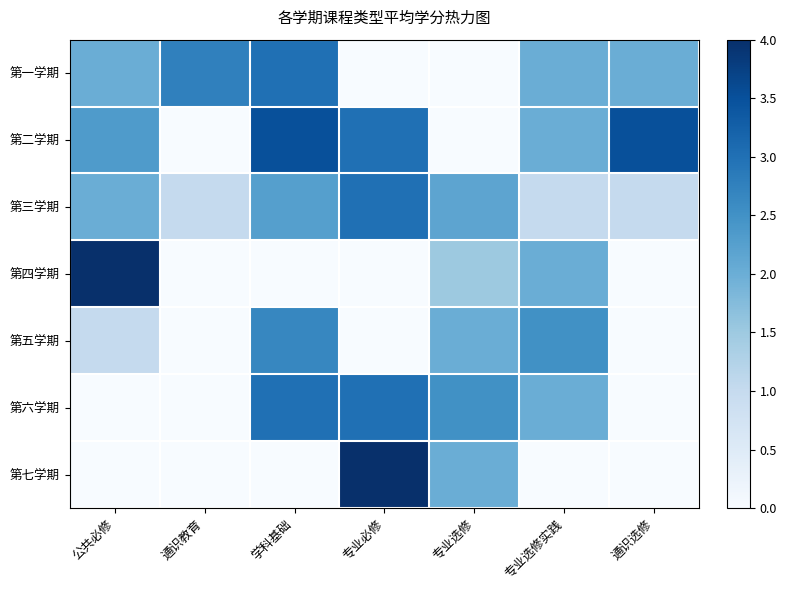

At which category does the chart reach its peak across all series?

公共必修